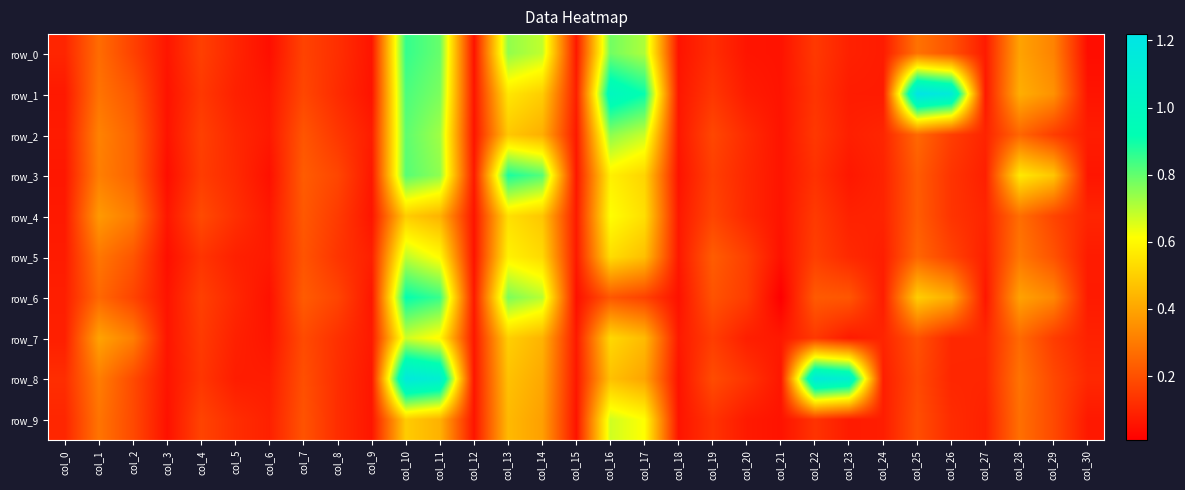

What is the difference between the second highest and minimum values in the row_7 series?

0.5